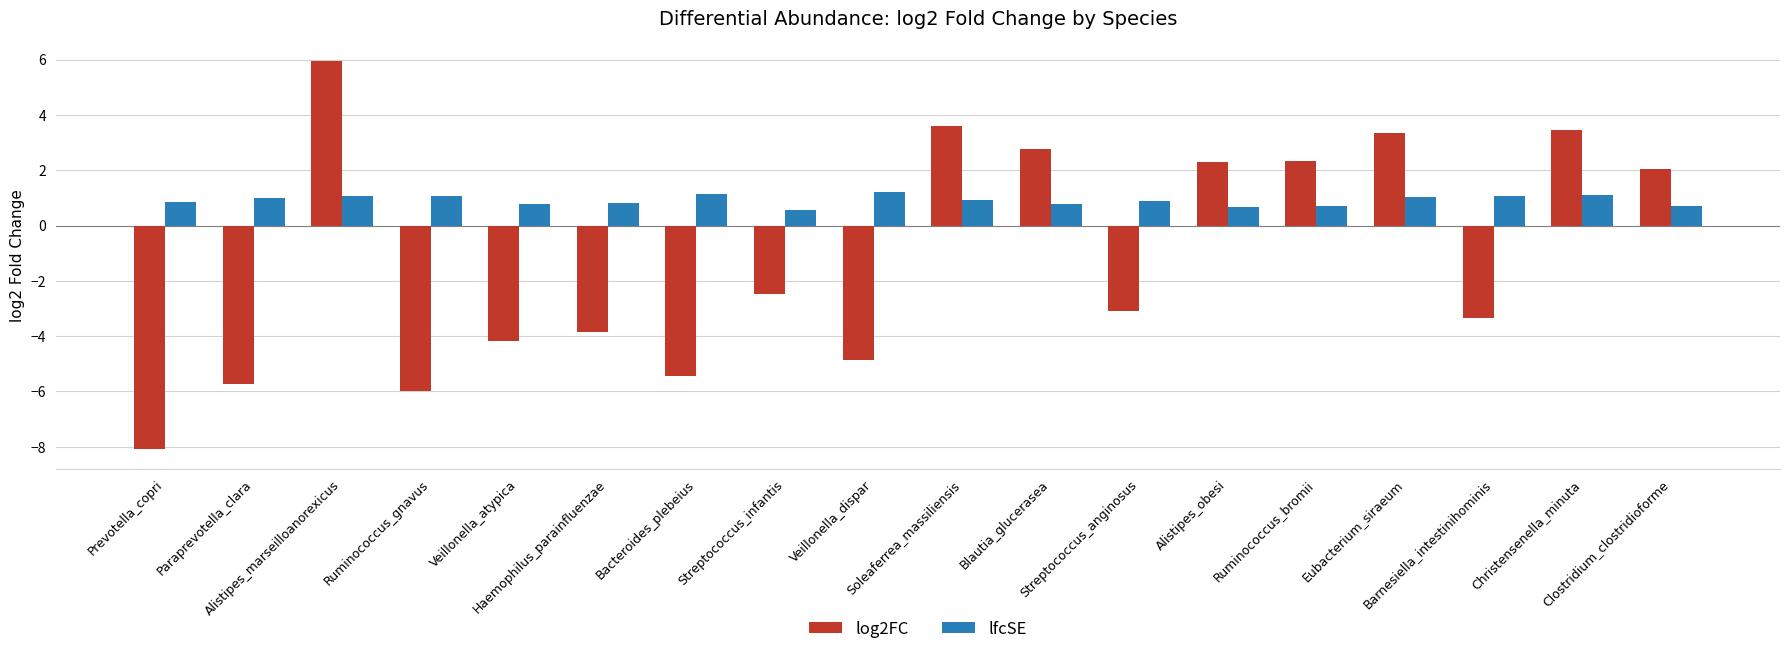

Where does the log2FC series first go above -2?

Alistipes_marseilloanorexicus